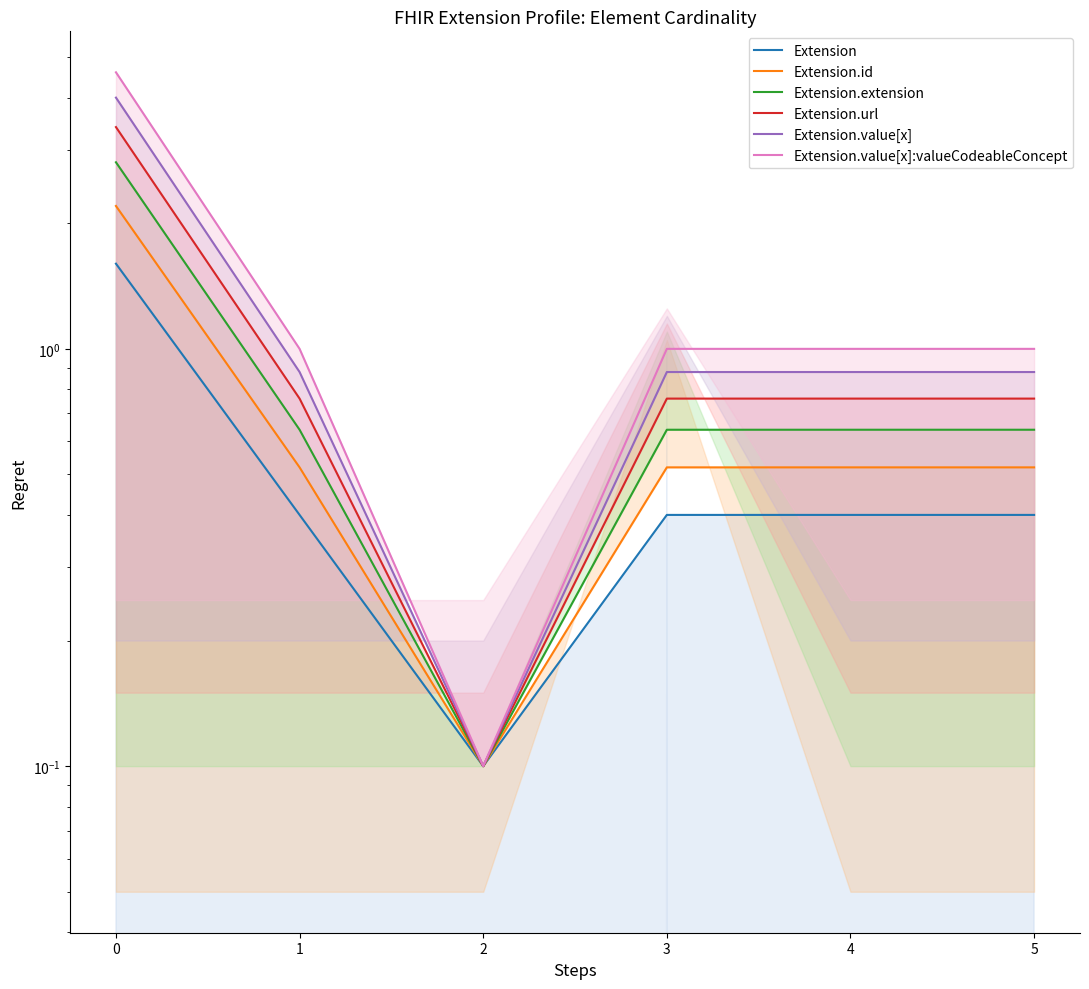

What is the maximum value for Extension.id?

2.2